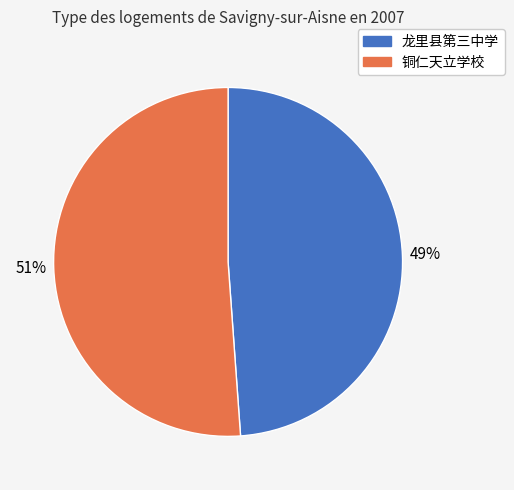

Which category has the biggest portion of the pie?

铜仁天立学校